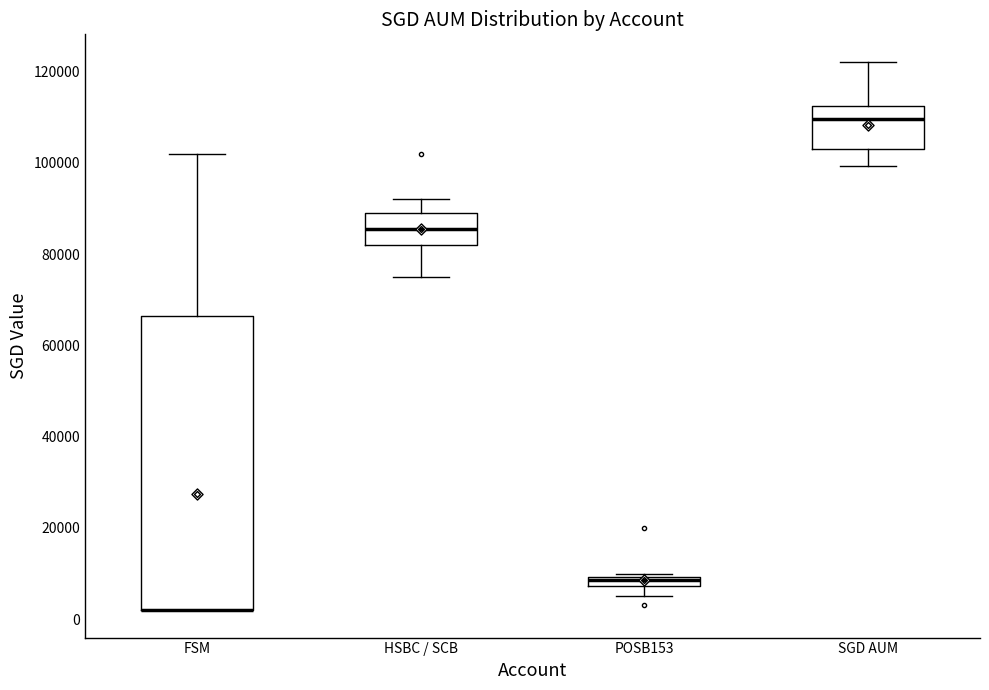

Comparing the boxes themselves (not the whiskers), which one is the tallest?

FSM